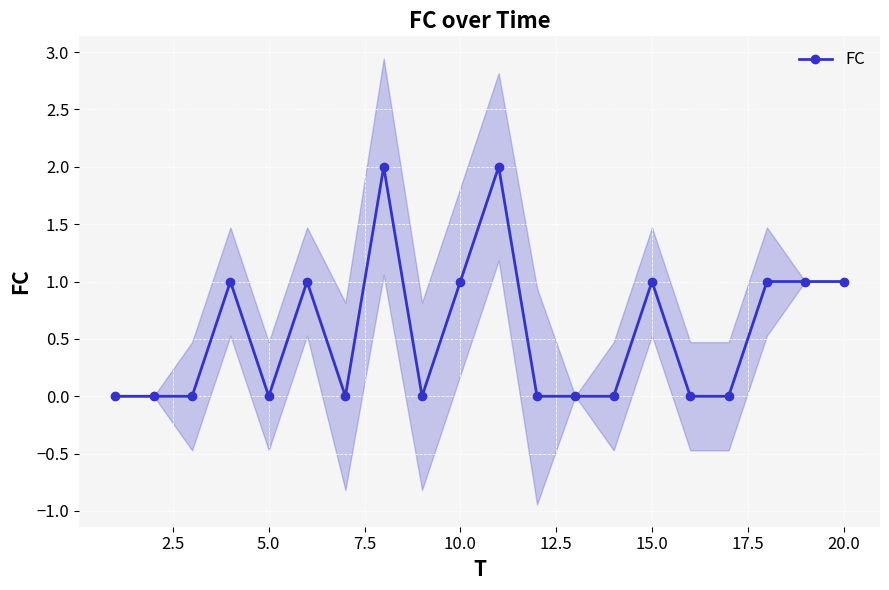

True or false: FC has more than 1 points higher than both neighbors.

True